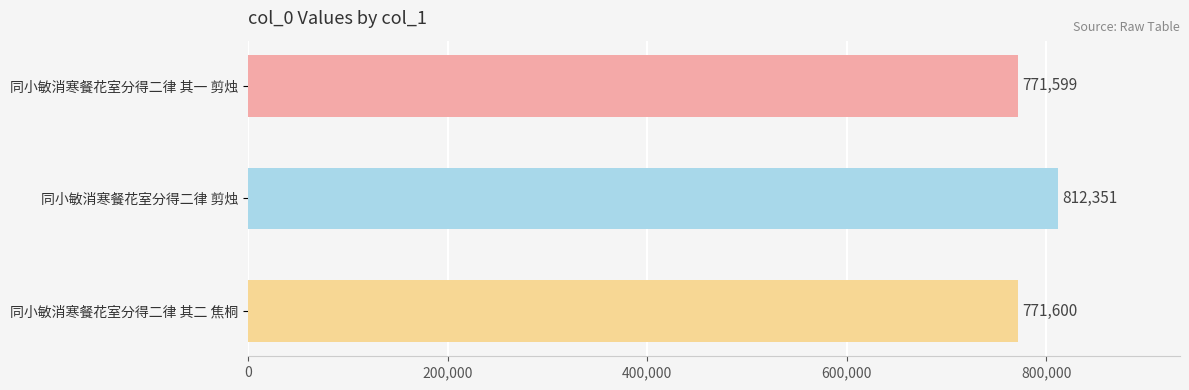

Are the bars horizontal?

Yes